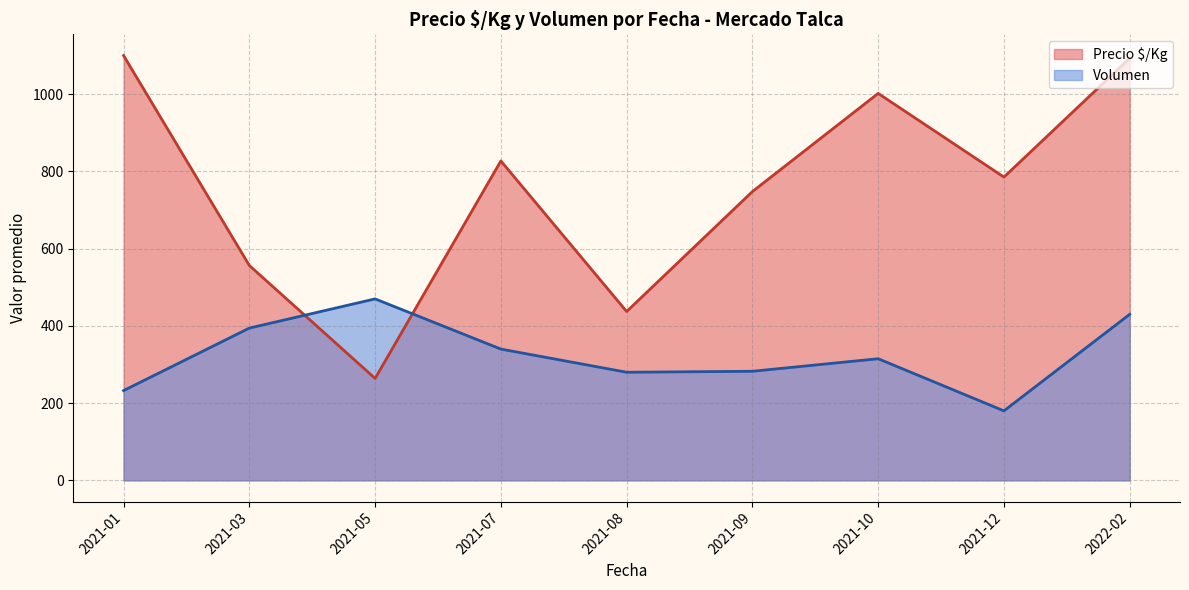

The value of Volumen at 2021-08 is 454.9. True or false?

False